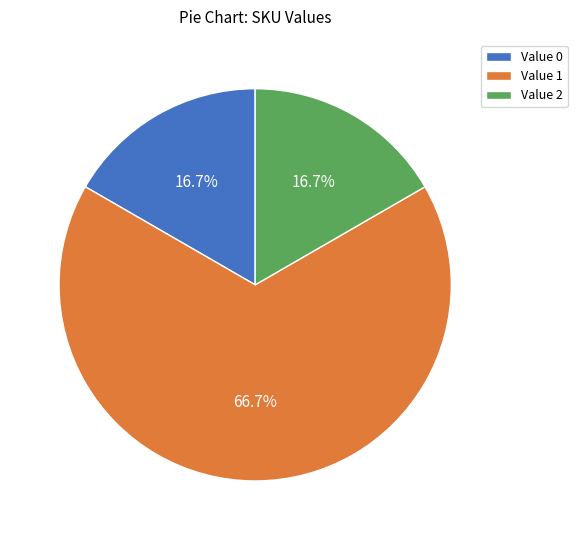

What percentage do Value 1 and Value 2 together represent?

83.3%